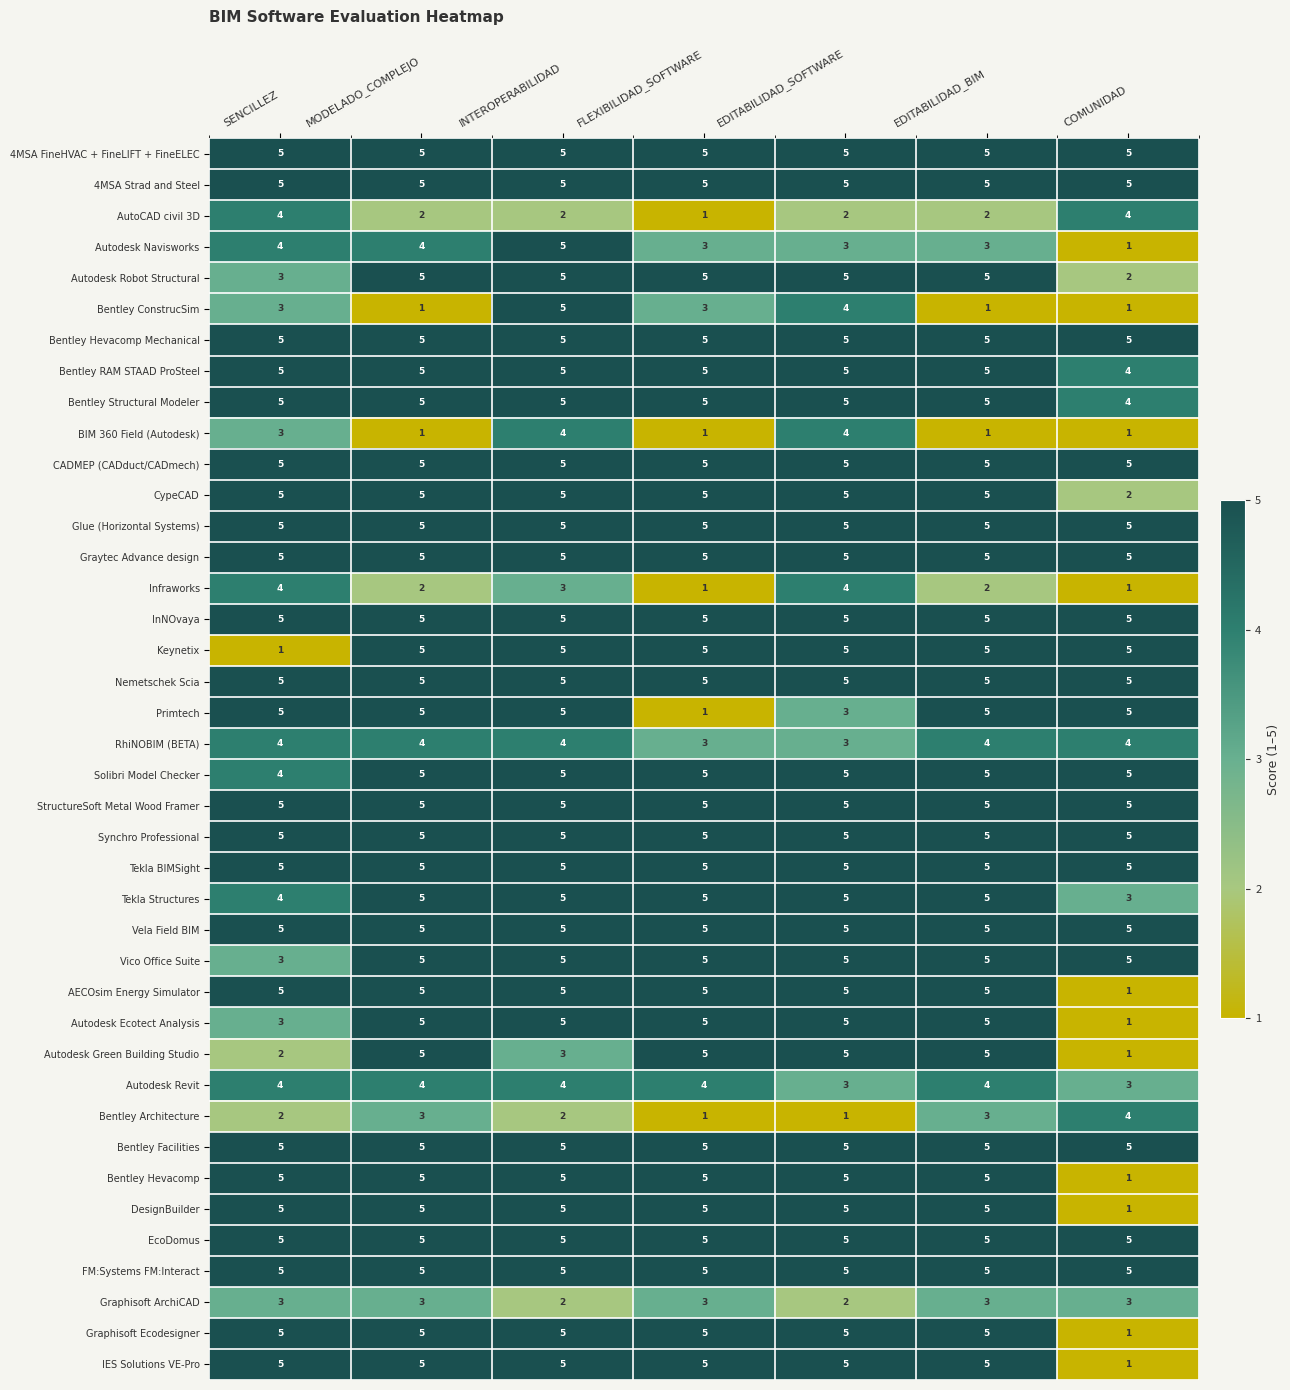

What is the difference between the highest and lowest values at EDITABILIDAD_BIM?

4